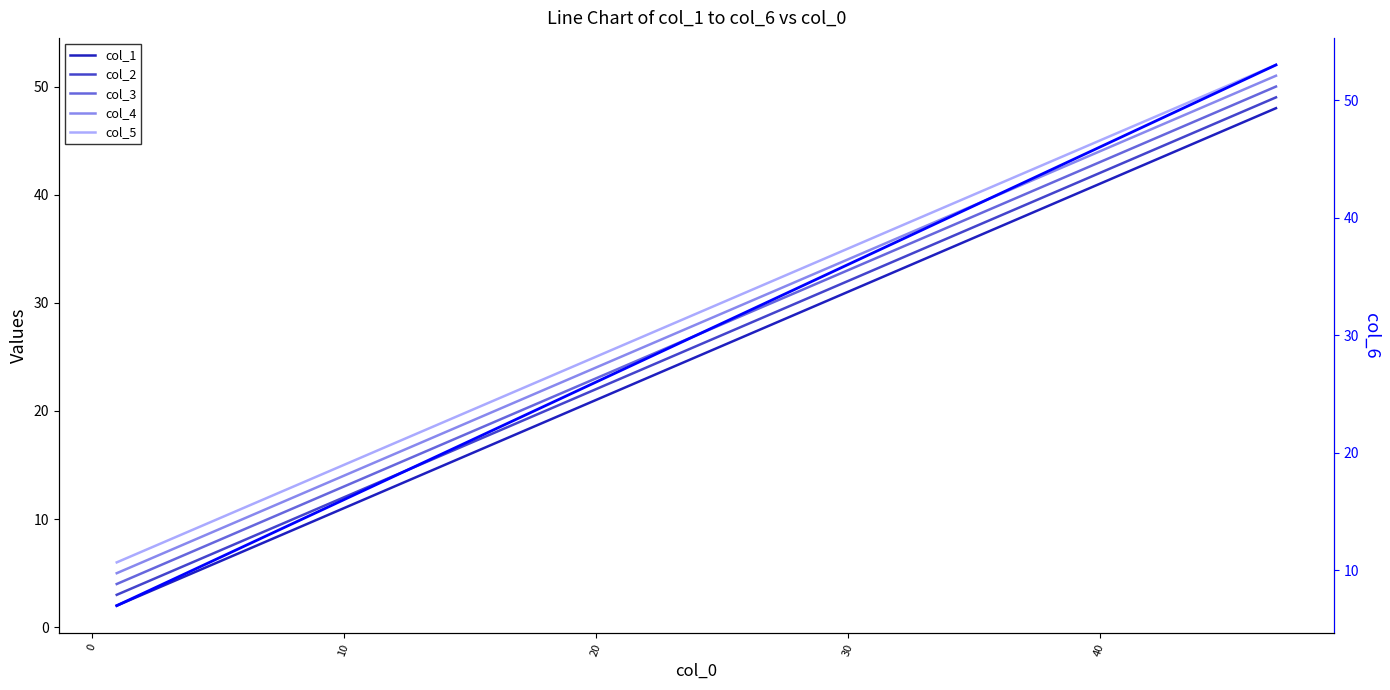

True or false: col_1 and col_2 intersect in this chart.

False